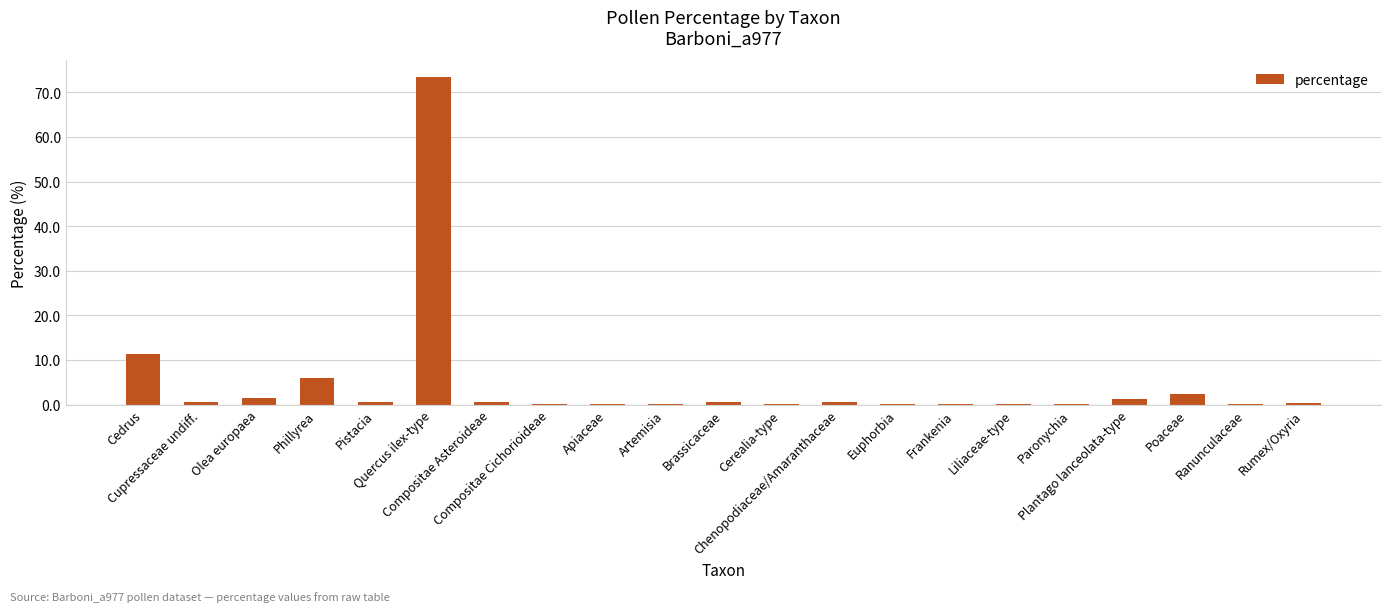

What is the greatest value displayed?

73.5